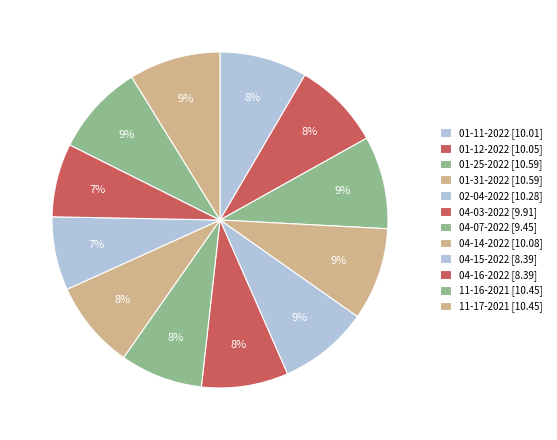

How many slices are in this pie chart?

12